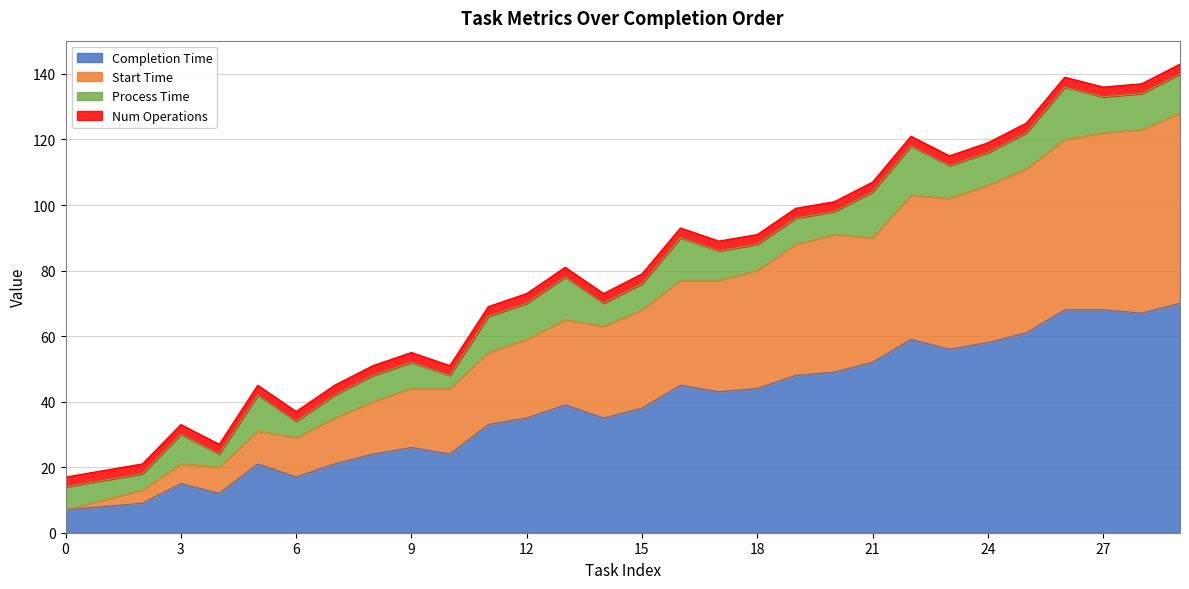

What is the lowest value of the Completion Time series?

7